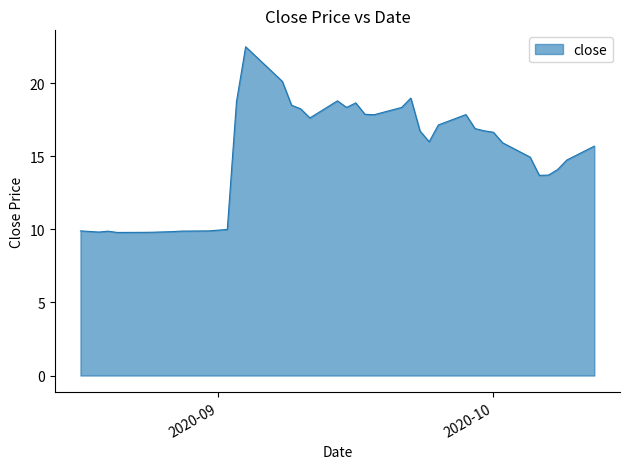

What is the difference between the maximum and minimum values?

12.7